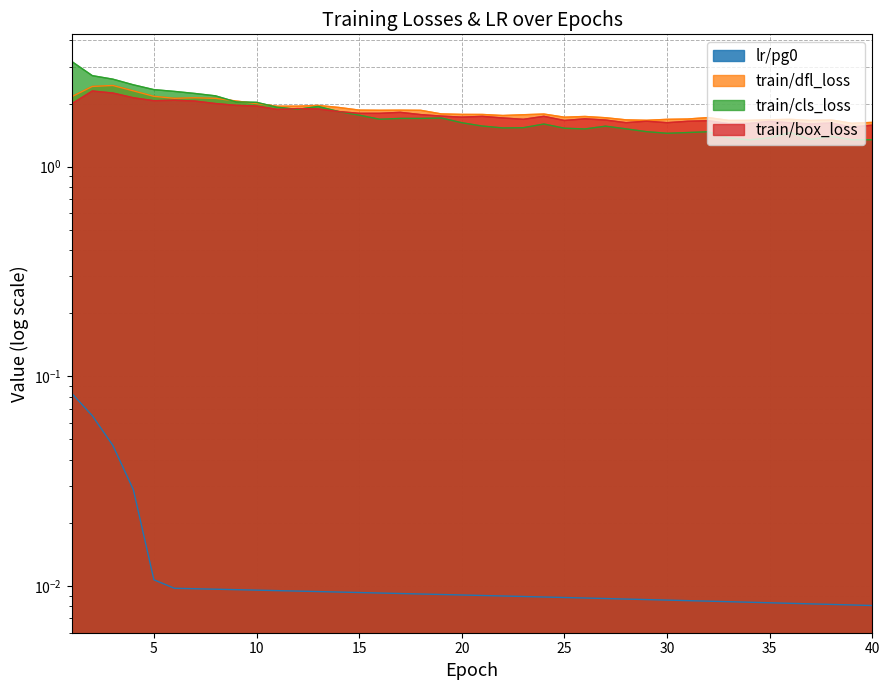

True or false: train/box_loss has more than 2 points higher than both neighbors.

True